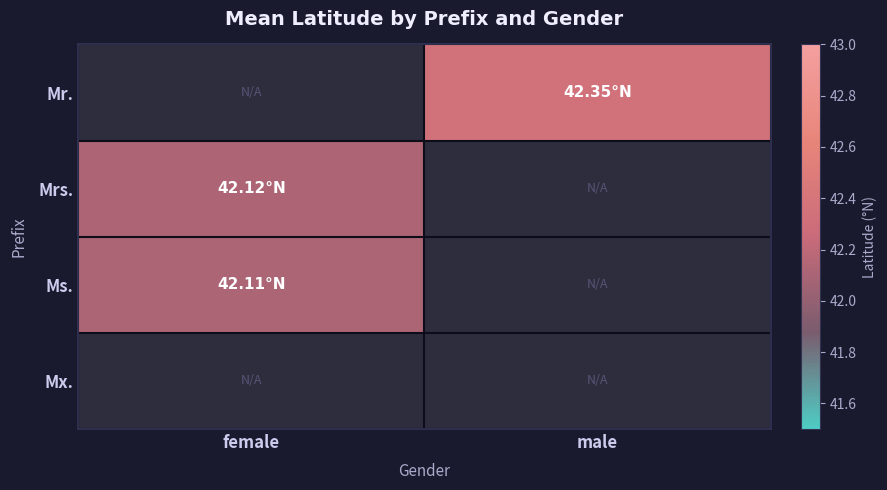

Rank the series by their maximum value, from highest to lowest.

Mr., Mrs., Ms., Mx.